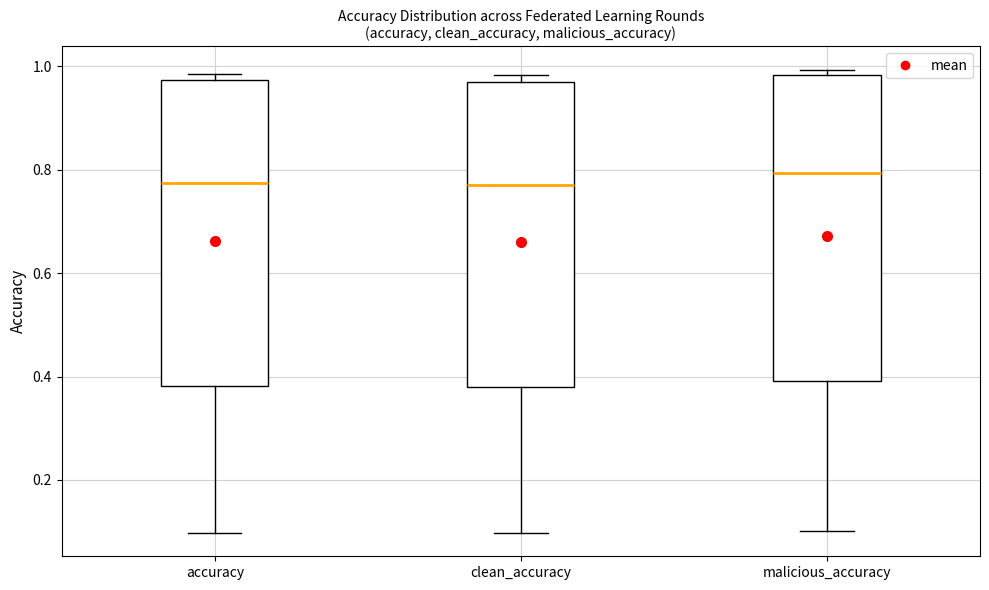

Reading left to right, read every box against the y-axis: the position of its median line, the range the box covers, and the ends of its whiskers. The values are not printed on the chart, so give them approximately, as read against the axis.

accuracy: median 0.78, box 0.38 to 0.98, whiskers 0.10 to 0.98 (just above the box's upper edge)
clean_accuracy: median 0.78, box 0.38 to 0.96, whiskers 0.10 to 0.98
malicious_accuracy: median 0.80, box 0.40 to 0.98, whiskers 0.10 to 1.00